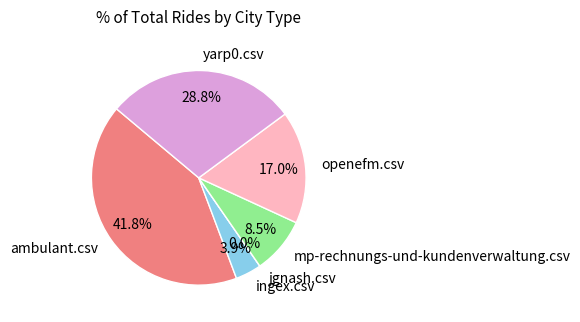

What percentage do mp-rechnungs-und-kundenverwaltung.csv and openefm.csv together represent?

25.5%